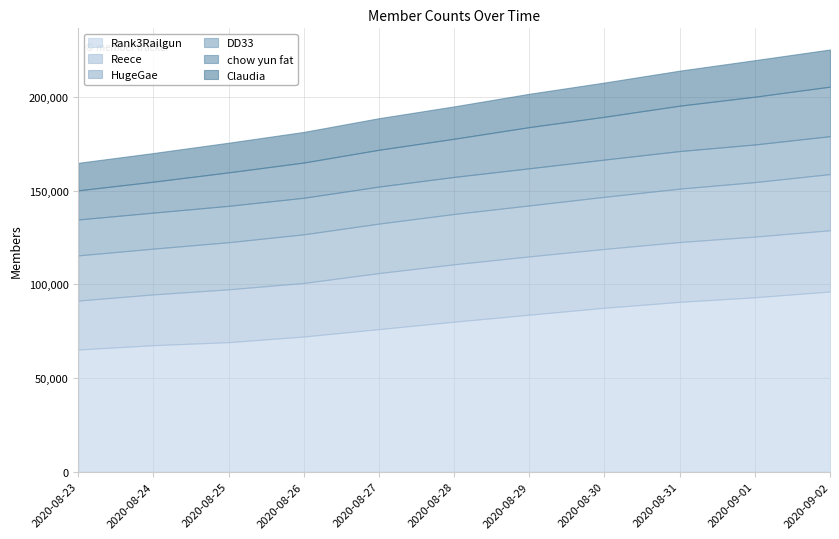

What is the difference between the second highest and second lowest values in the HugeGae series?

4645